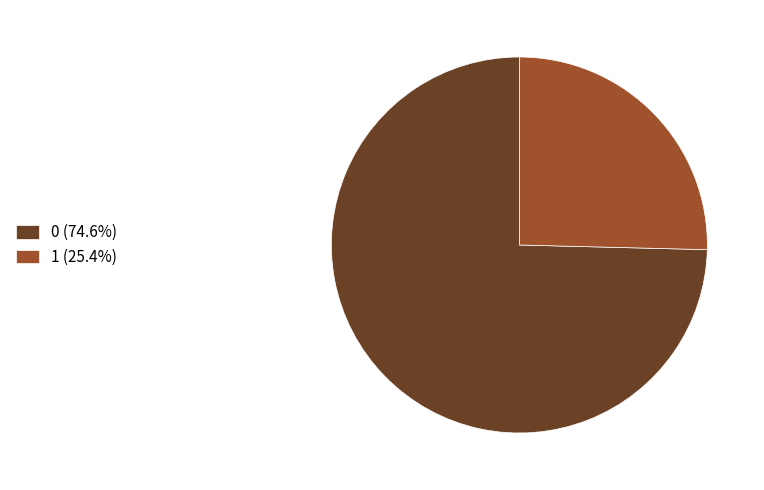

Is the sum of 0 and 1 greater than half?

Yes